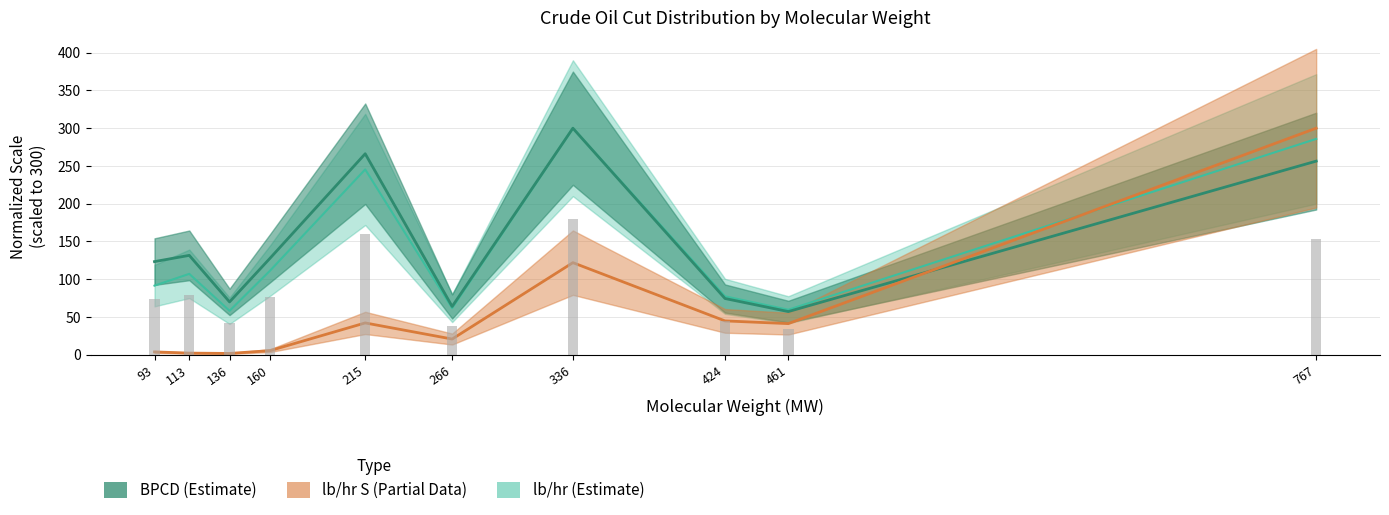

What are all the series names shown in the legend?

BPCD, lb/hr, lb/hr S